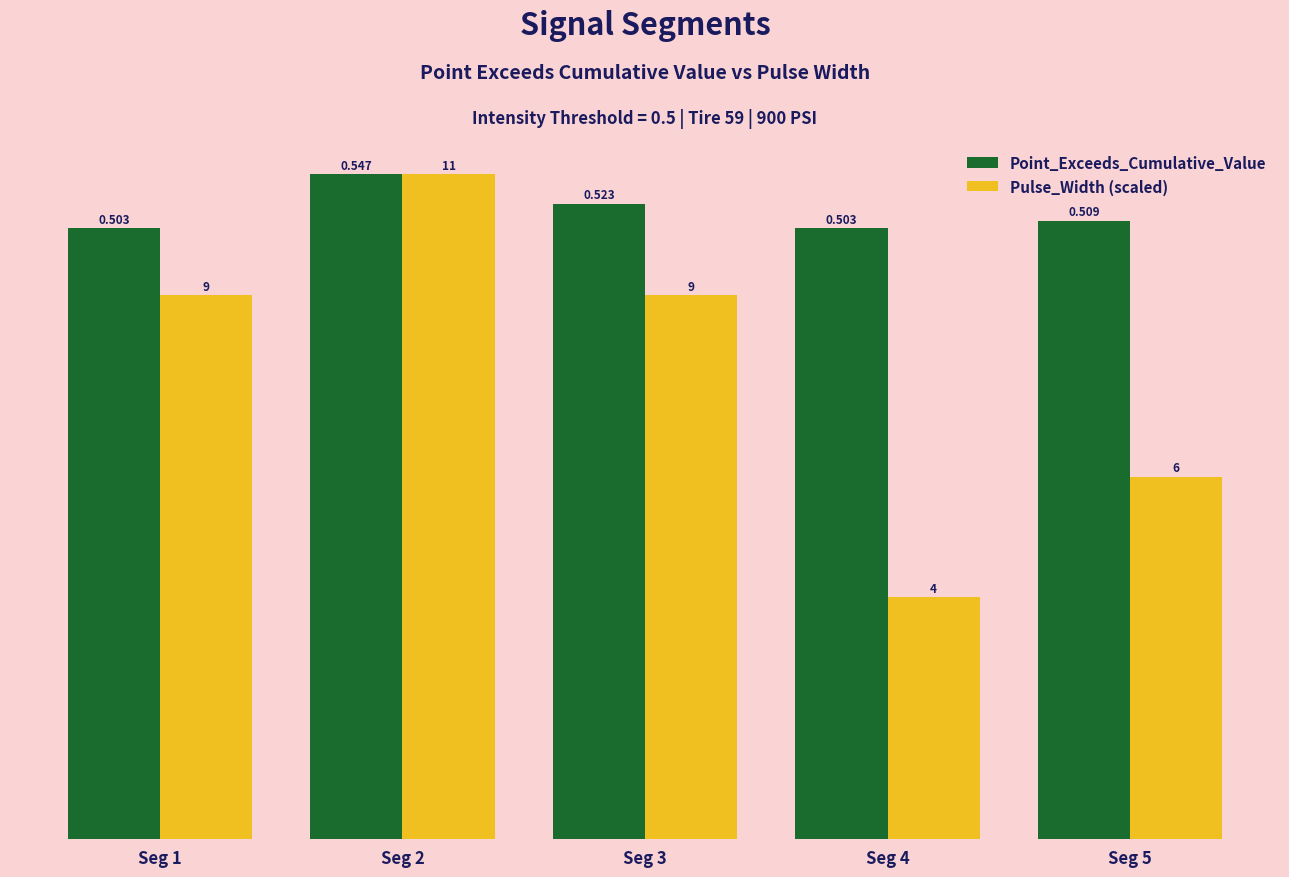

What is the difference between the second highest and second lowest values in the Pulse_Width (scaled) series?

0.1